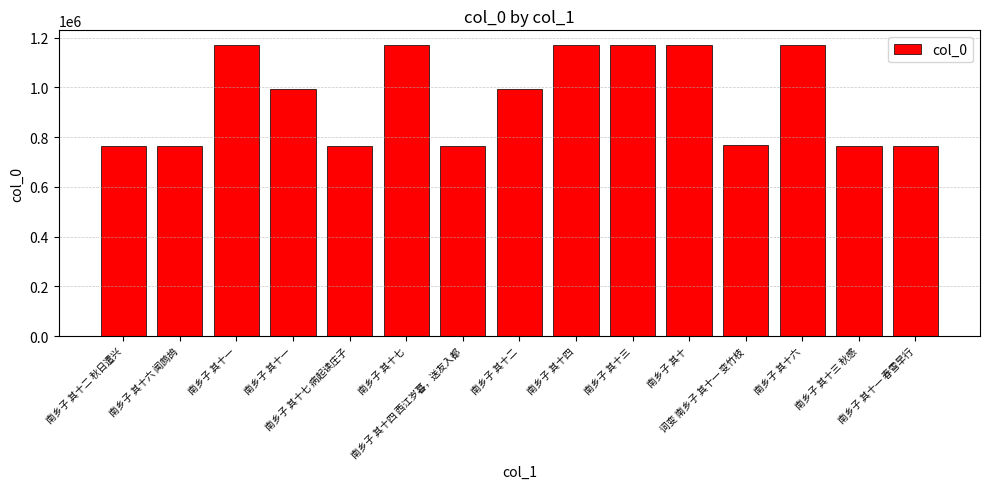

How many bars are there in total?

15